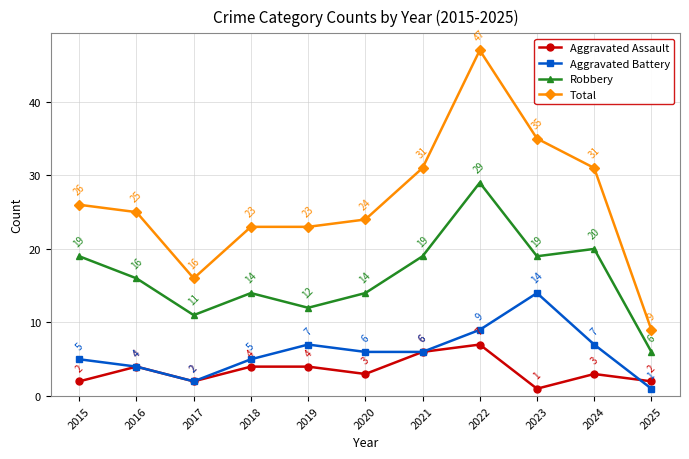

How many distinct data groups are displayed?

4